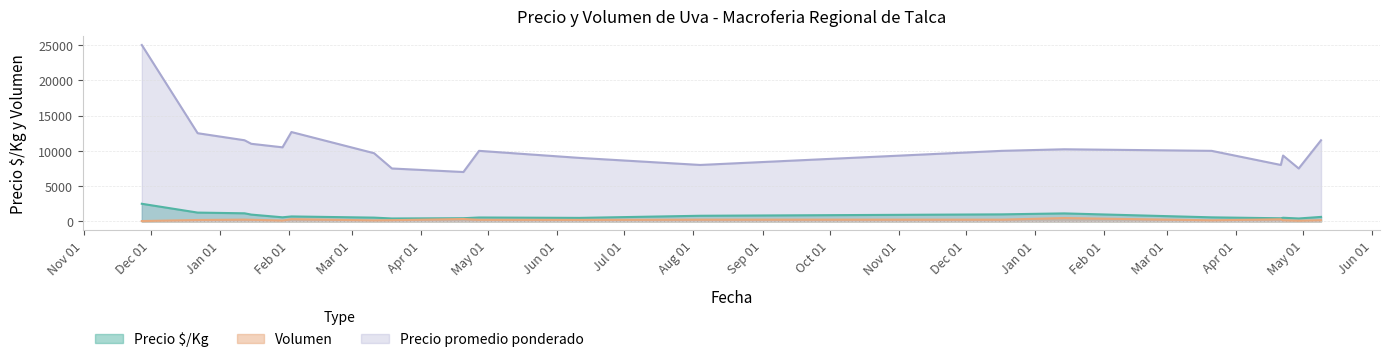

What is the total value across all series at 2022-04-22?

7529